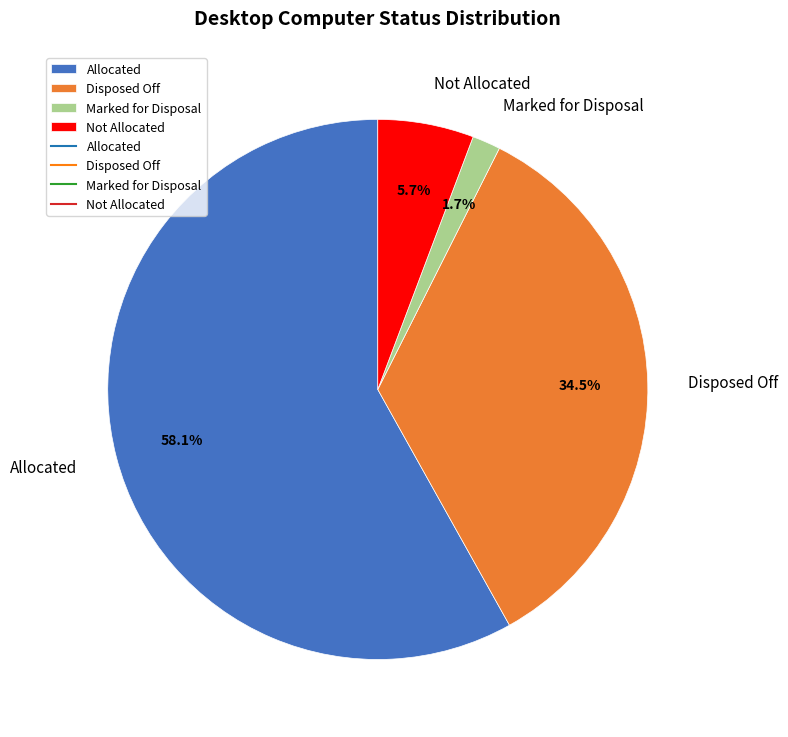

Do Allocated and Marked for Disposal together represent more than half of the pie?

Yes